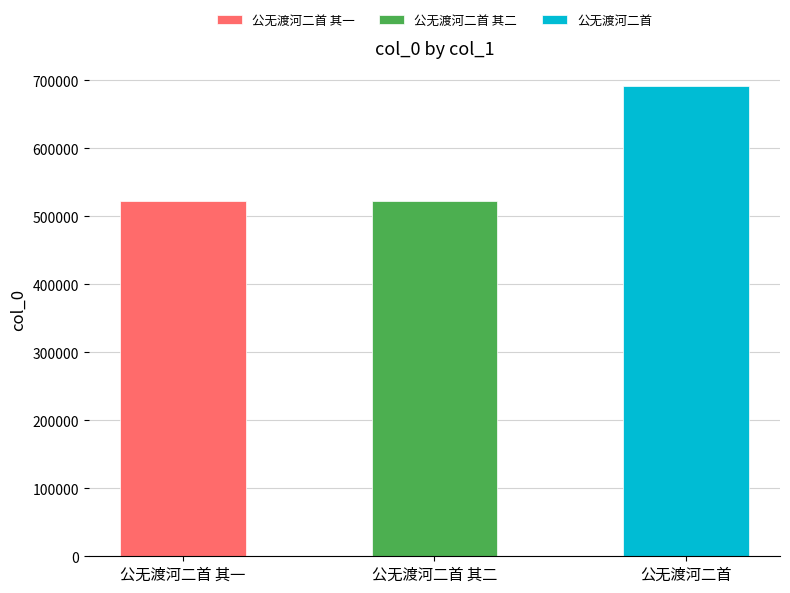

What is the value of the 1st bar from the left?

522600